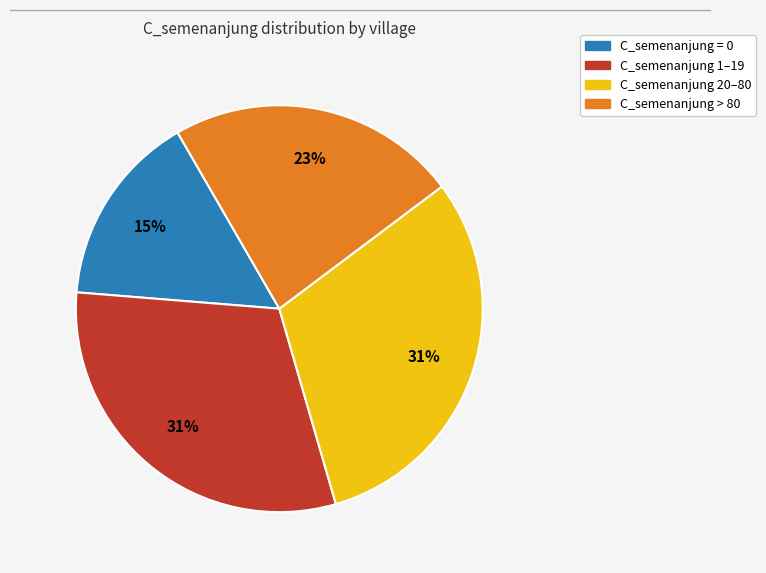

To the nearest percent, what is the average slice percentage?

25%